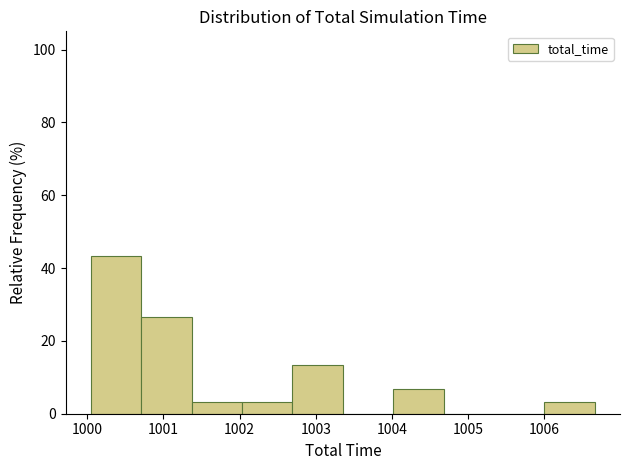

What is the height of the bar covering 1000.7 to 1001.4 on the x-axis? Neither the bar edges nor the heights are printed on the chart, so give them approximately, as read against the axes.

26